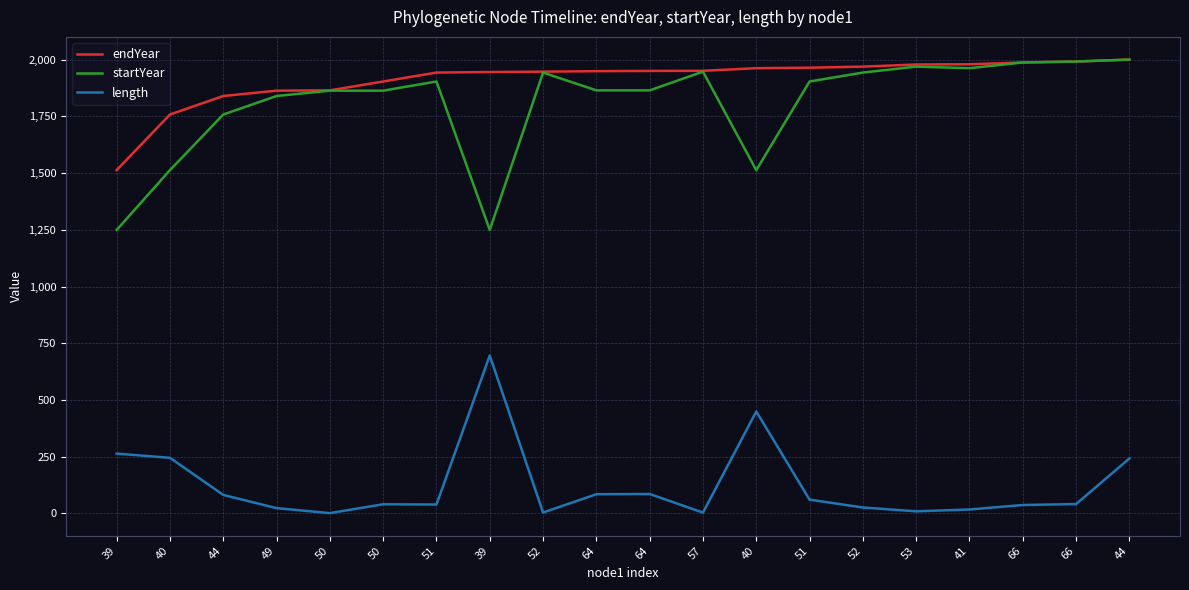

True or false: endYear and startYear intersect in this chart.

False